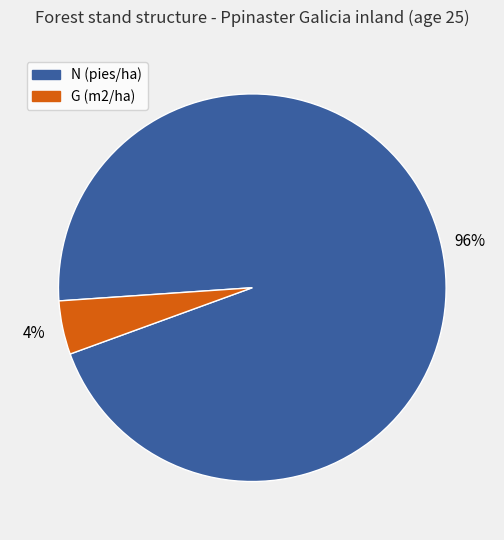

The N (pies/ha) slice represents 96% of the pie. True or false?

True